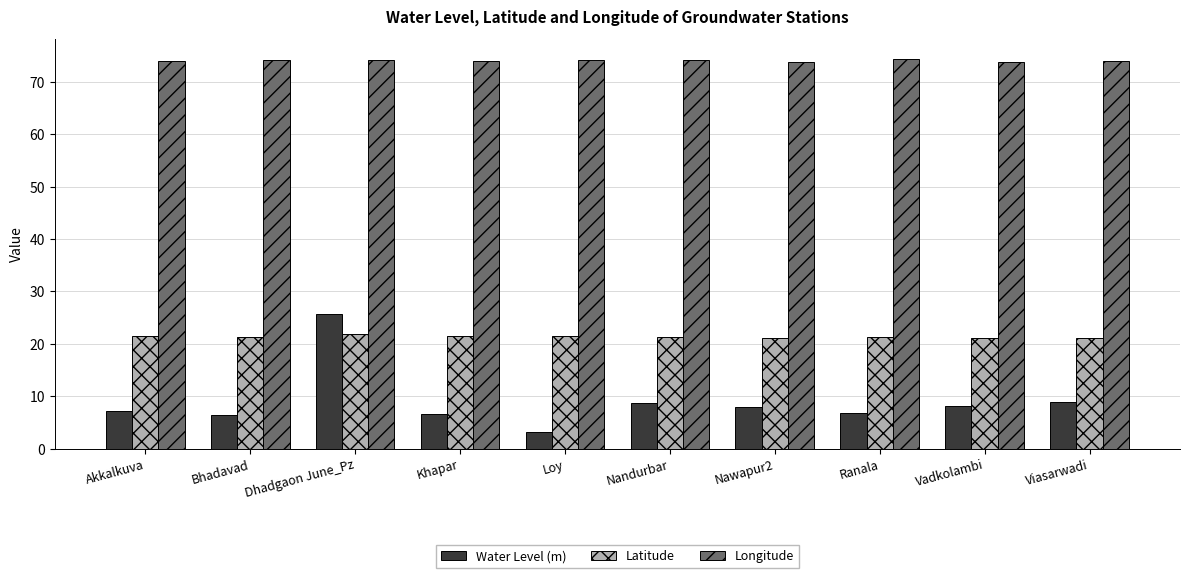

What is the value of the Latitude bar at the 1st from the left?

21.6